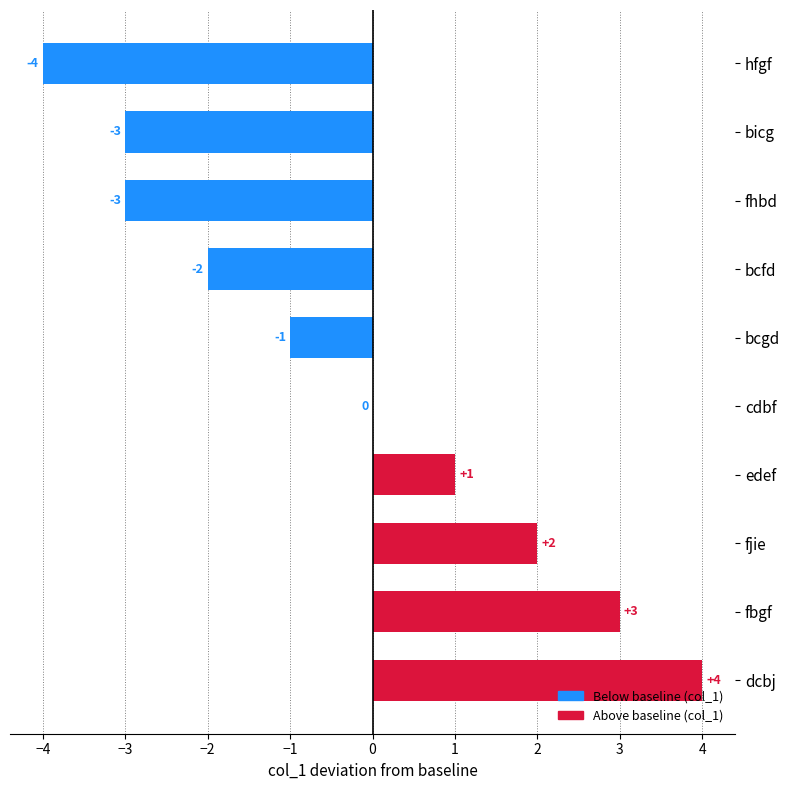

Between dcbj and bcfd, which is larger?

dcbj